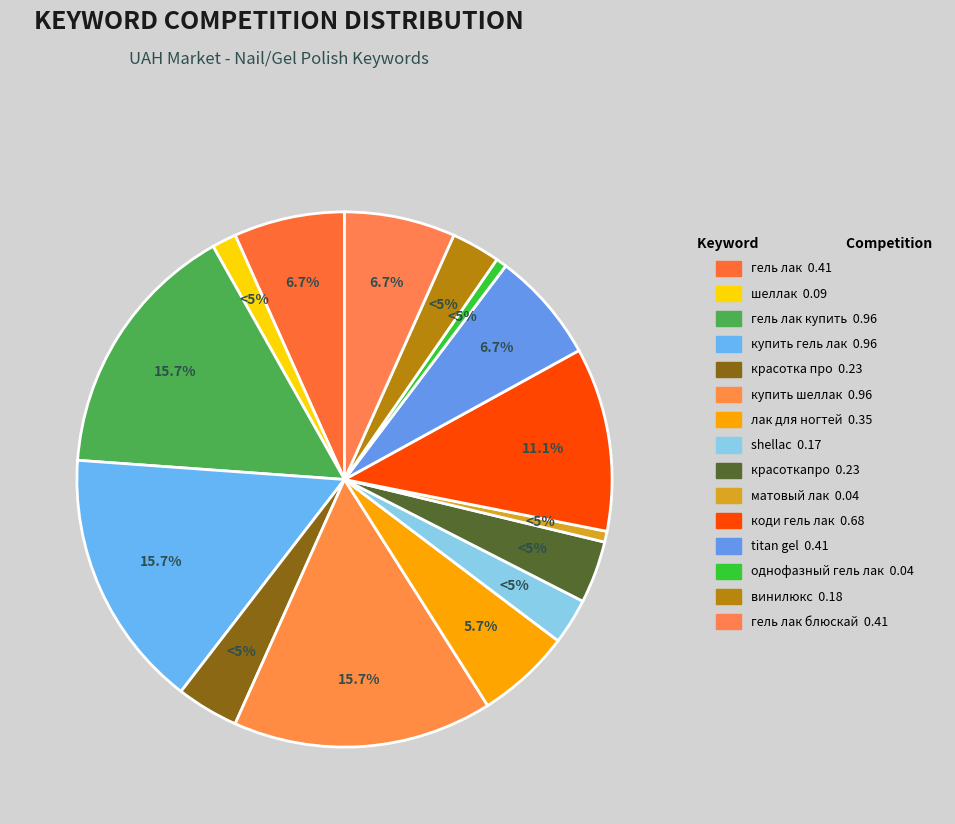

The shellac slice represents 1% of the pie. True or false?

False